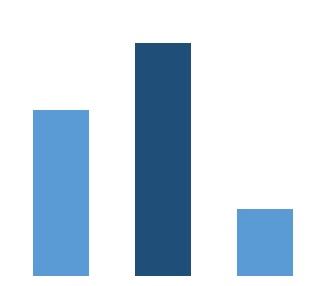

What is the value of the 2nd bar from the left?

7